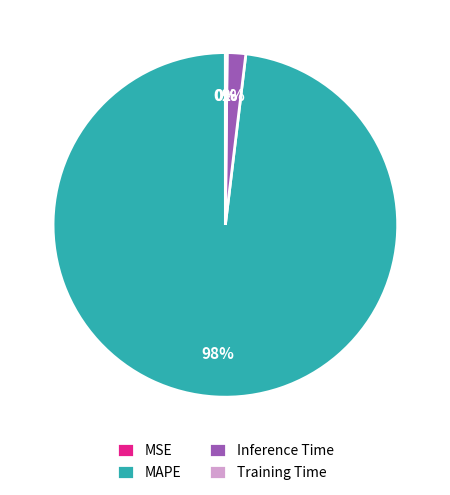

What is the majority slice?

MAPE